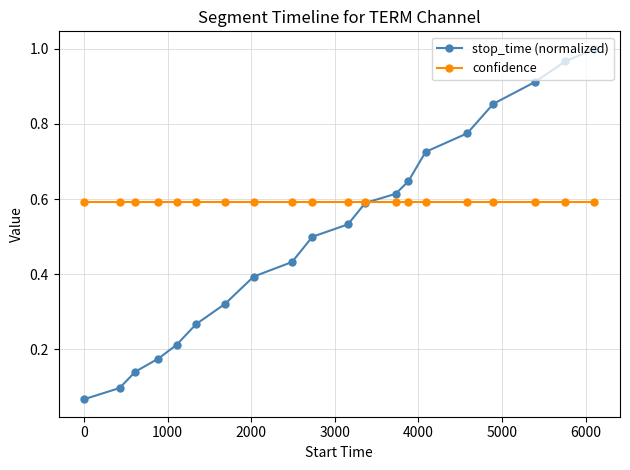

Rank the series by their average value, from highest to lowest.

confidence, stop_time (normalized)